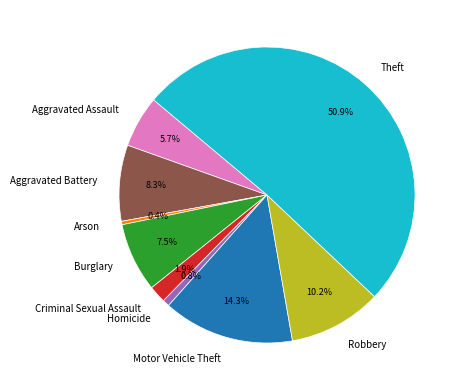

Which has a higher value, Aggravated Assault or Burglary?

Burglary